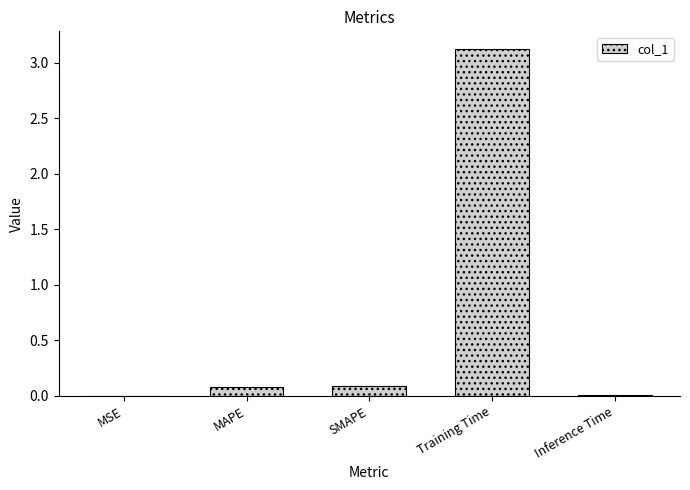

What is the sum of all values?

3.3